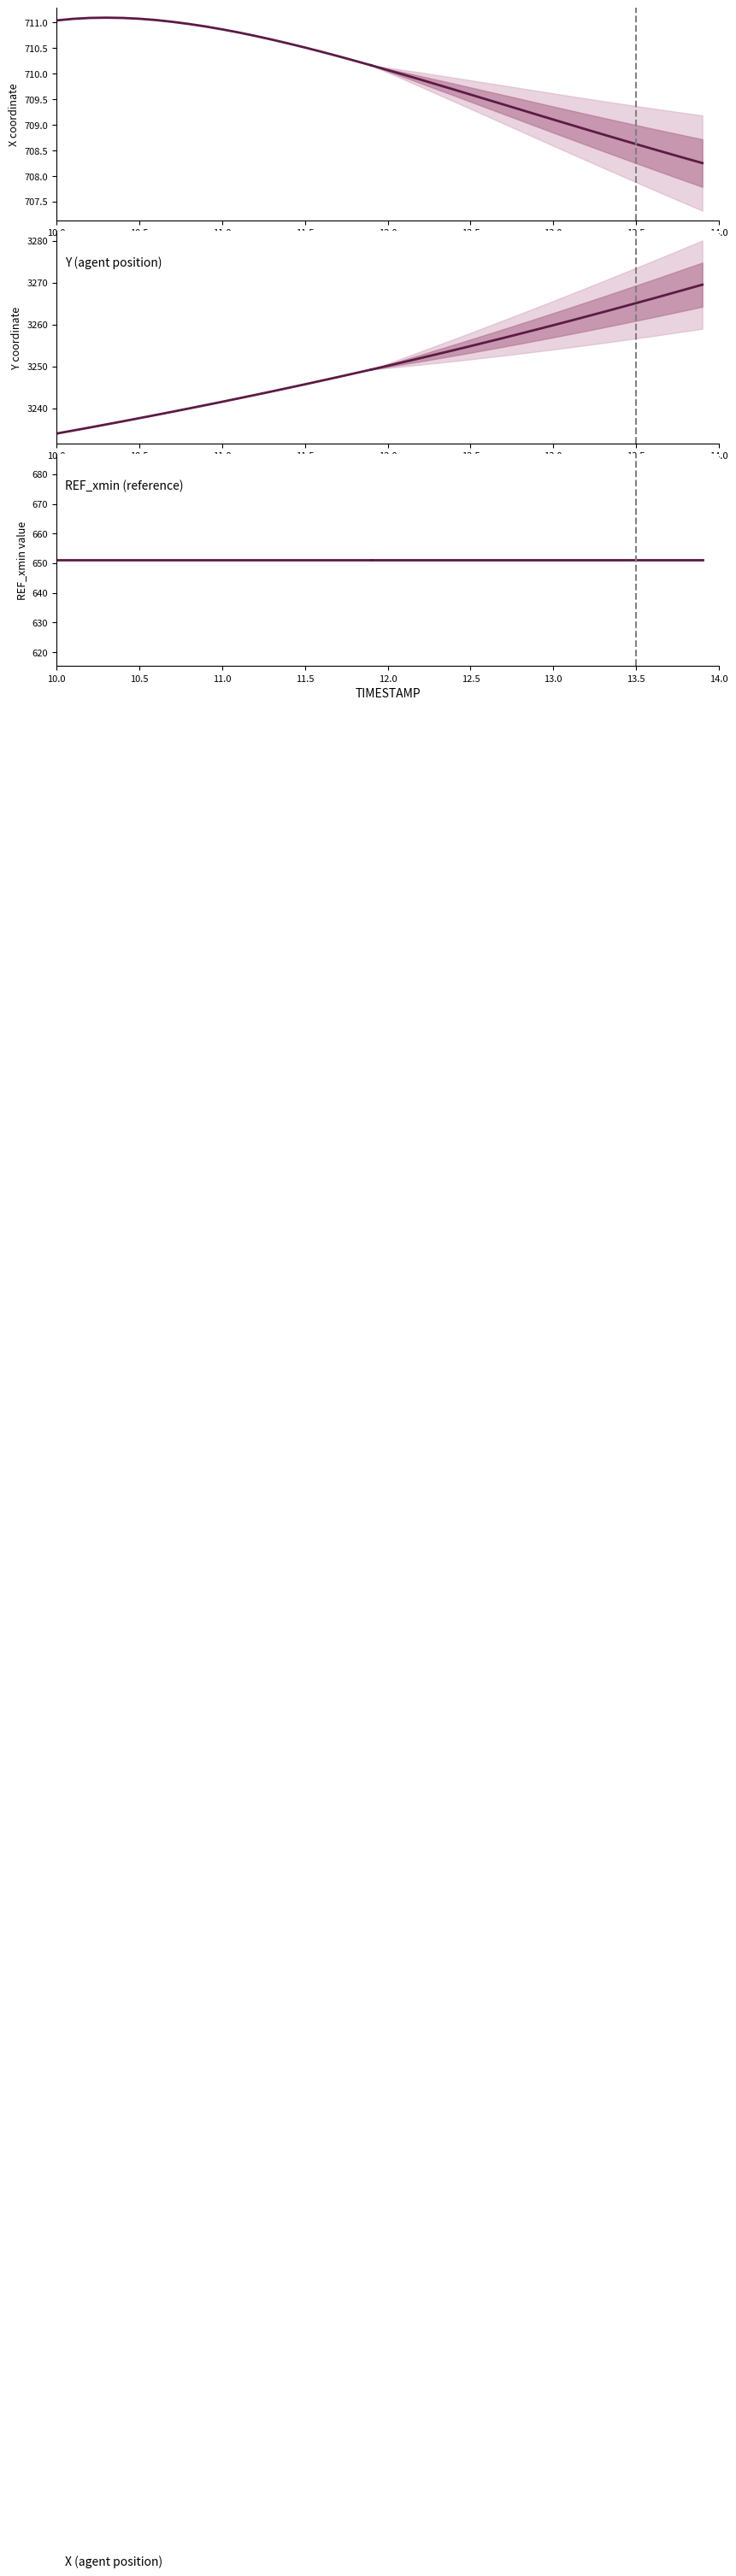

How many lines are shown in the chart?

3